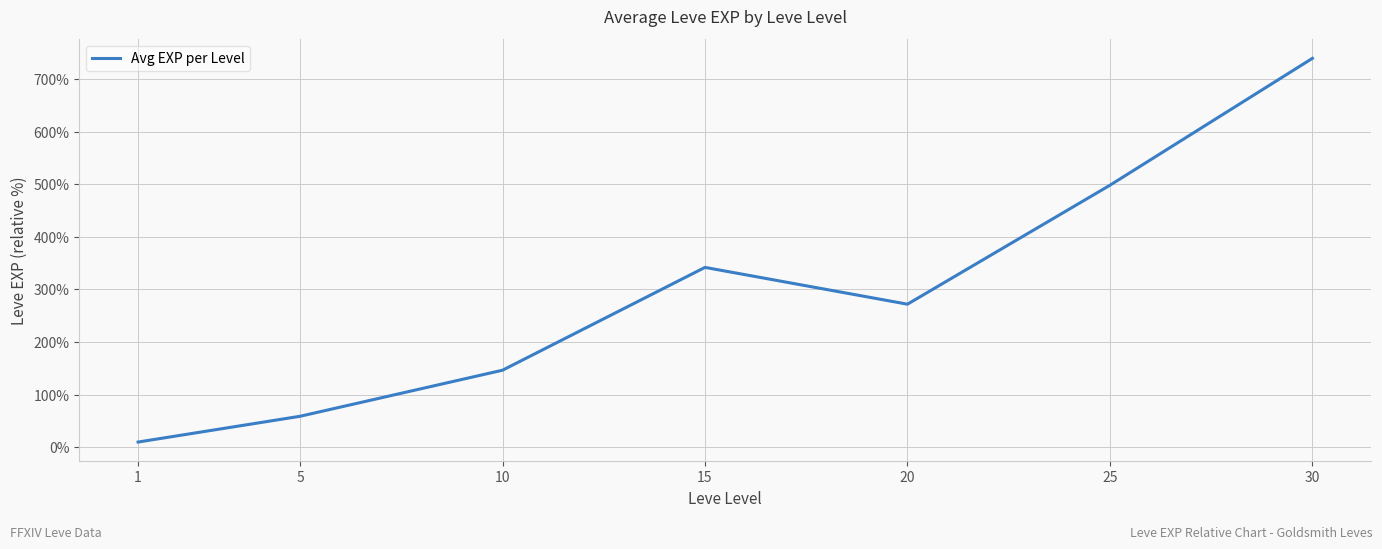

At which label does the data first exceed 272?

15